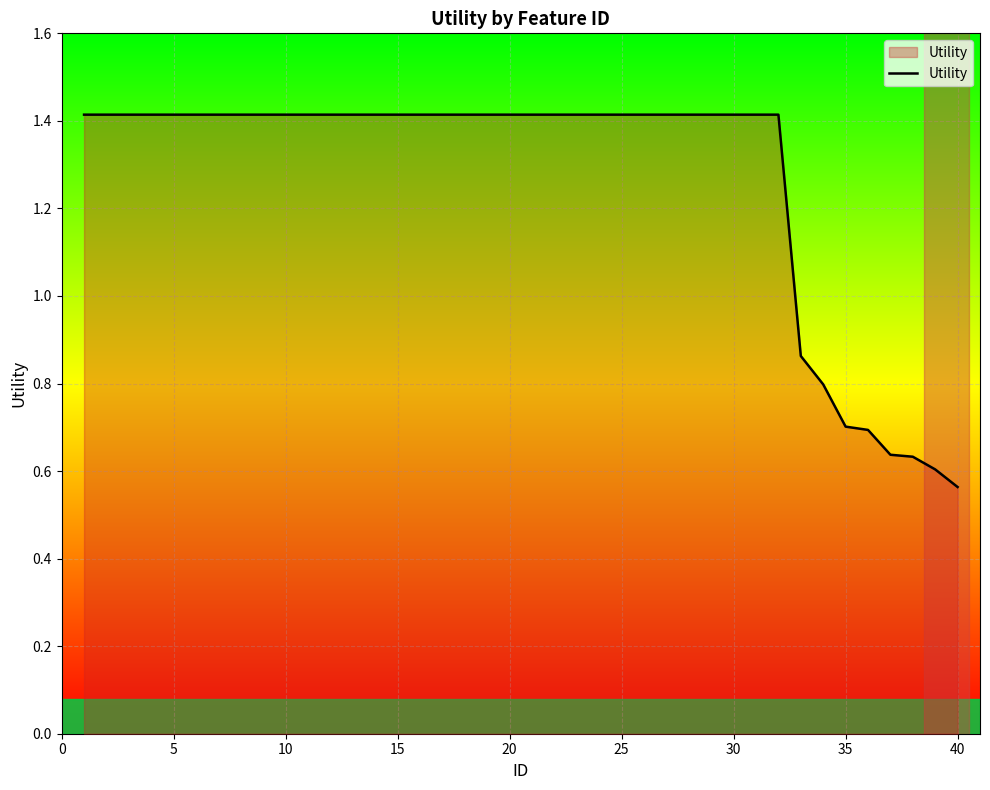

What is the maximum value shown in the chart?

1.4